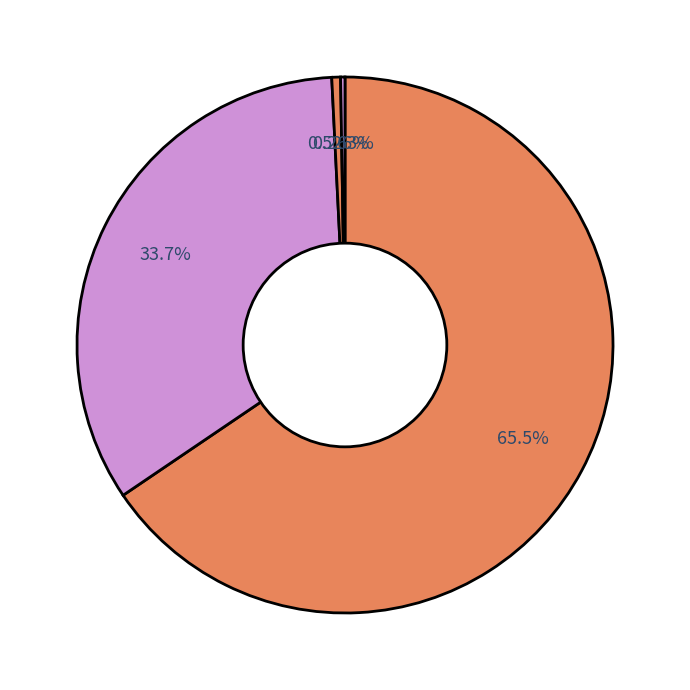

How many slices are in this pie chart?

4